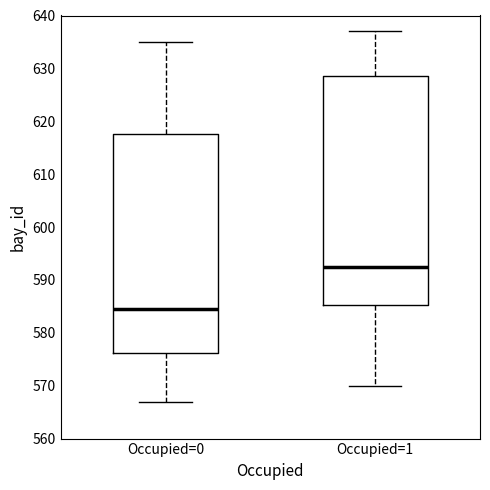

Where is the upper edge of the box for Occupied=1 on the y-axis? The values are not printed on the chart, so give them approximately, as read against the axis.

629